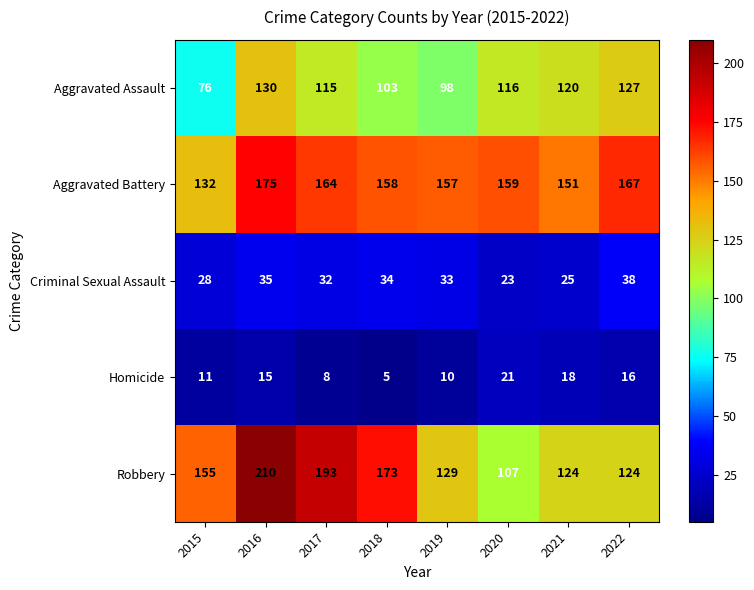

The value of Aggravated Assault at 2016 is 130. True or false?

True